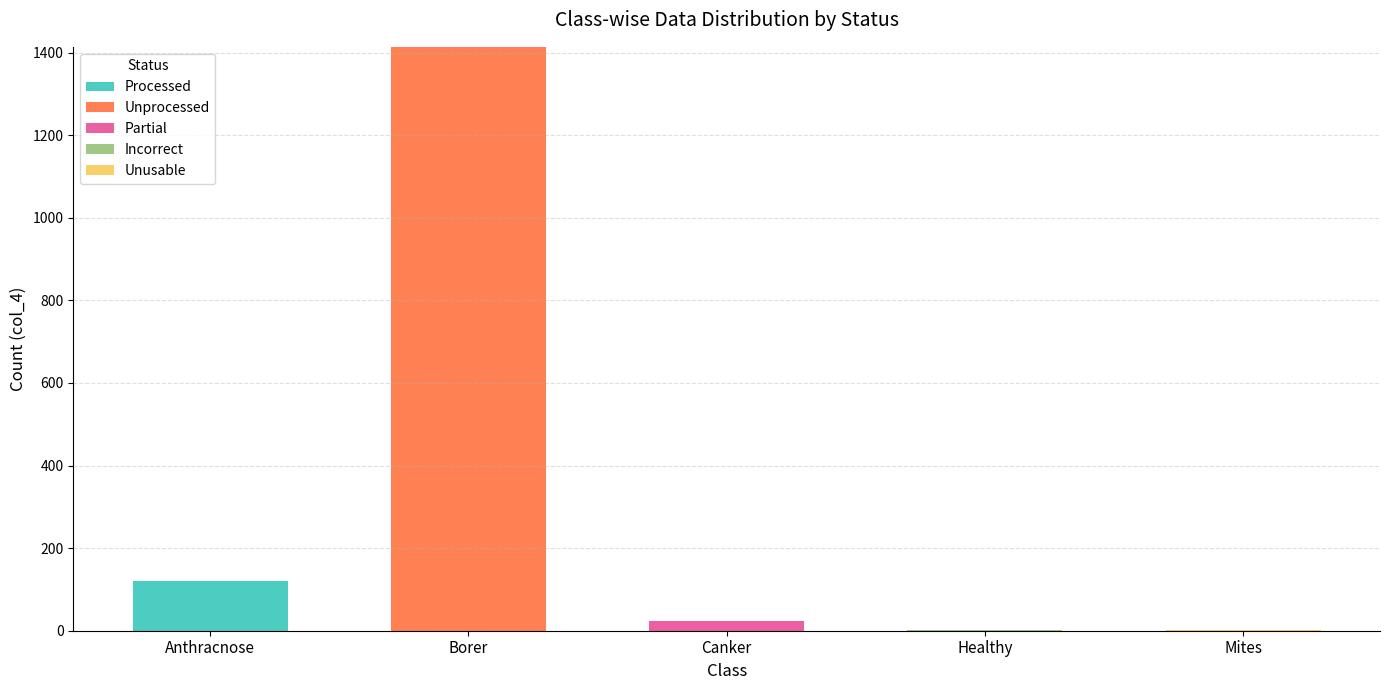

Is it true that Processed equals 67 at Canker?

False